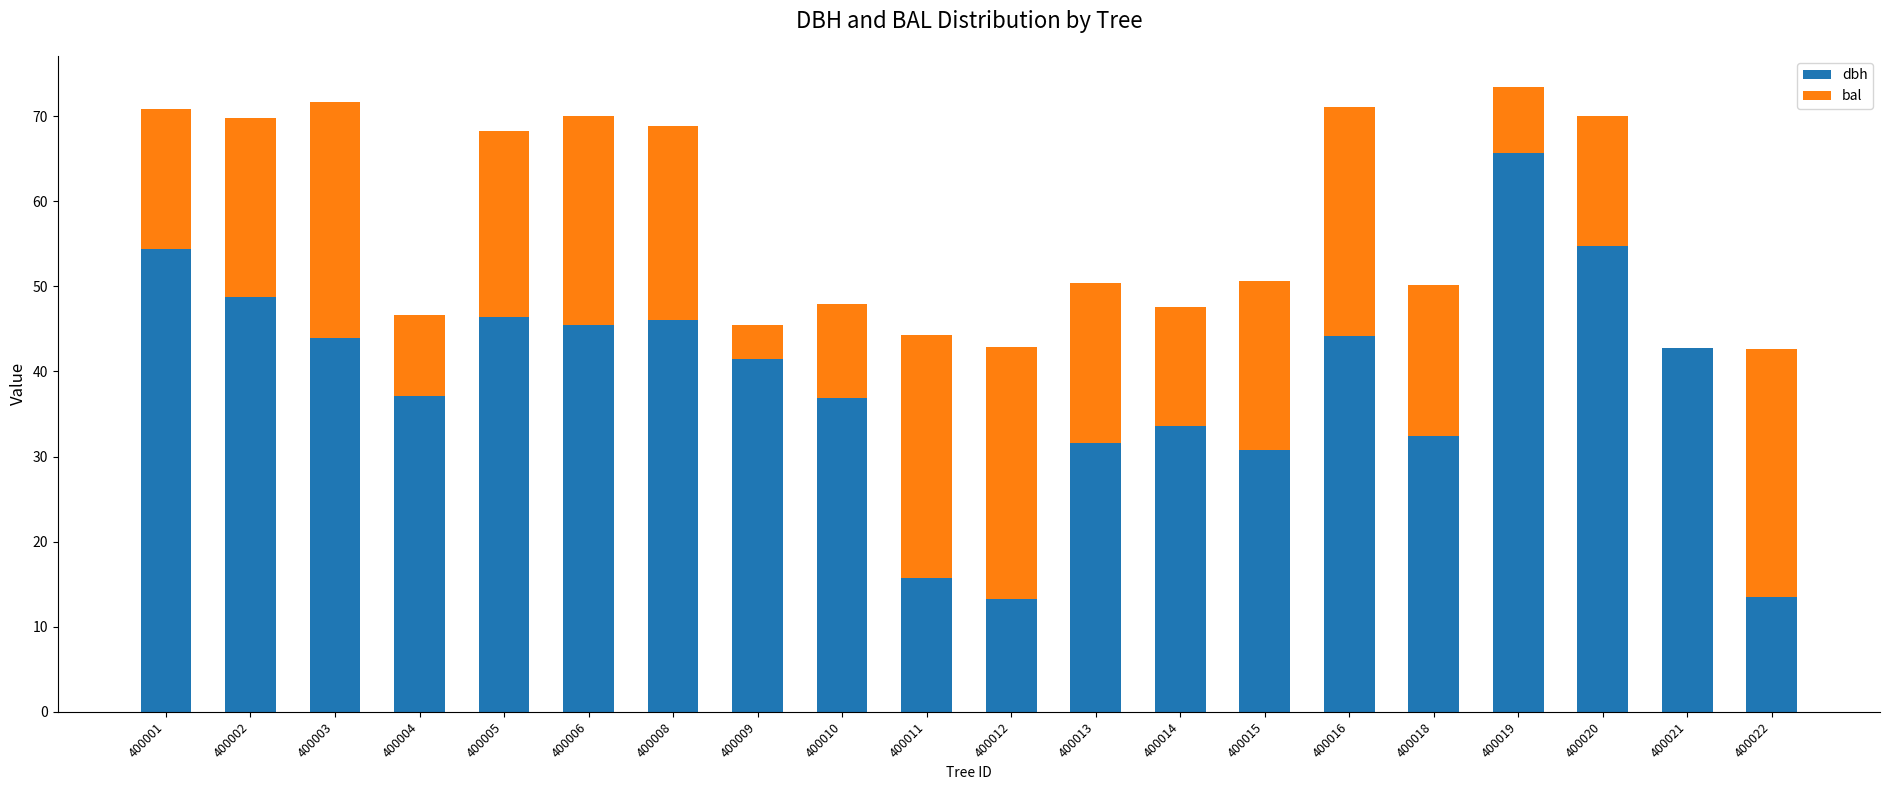

At which label does dbh reach its peak?

400019